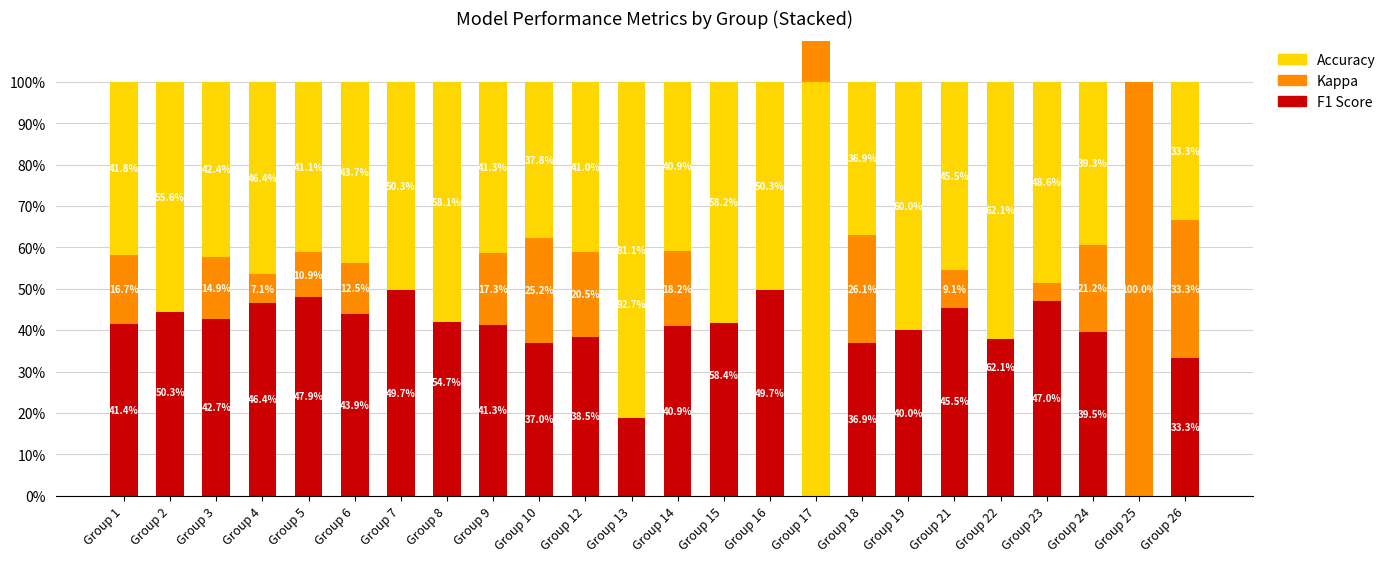

At Group 8, list the series in order from smallest to largest.

Kappa, F1 Score, Accuracy